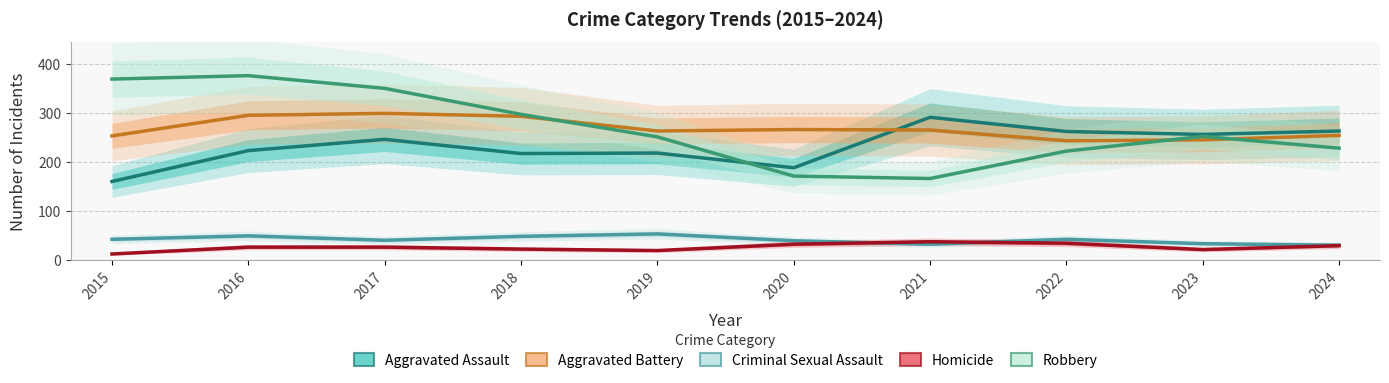

What is the greatest value displayed?

377